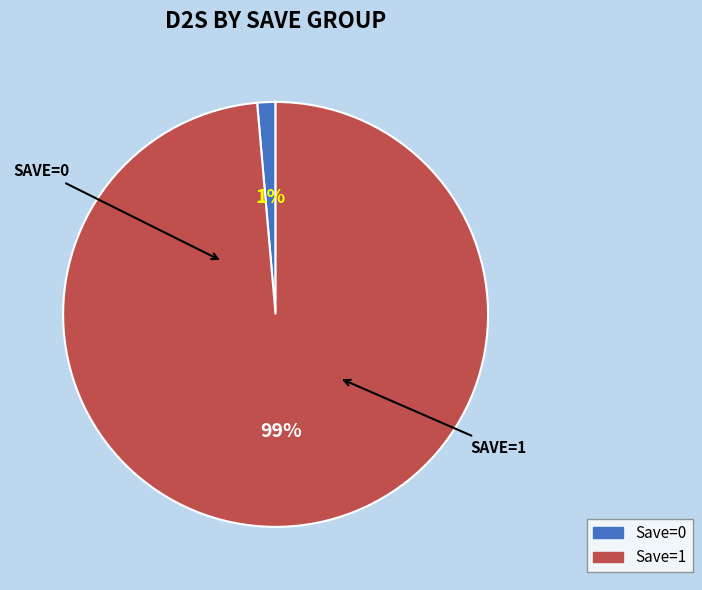

Does any single category account for the majority?

Yes